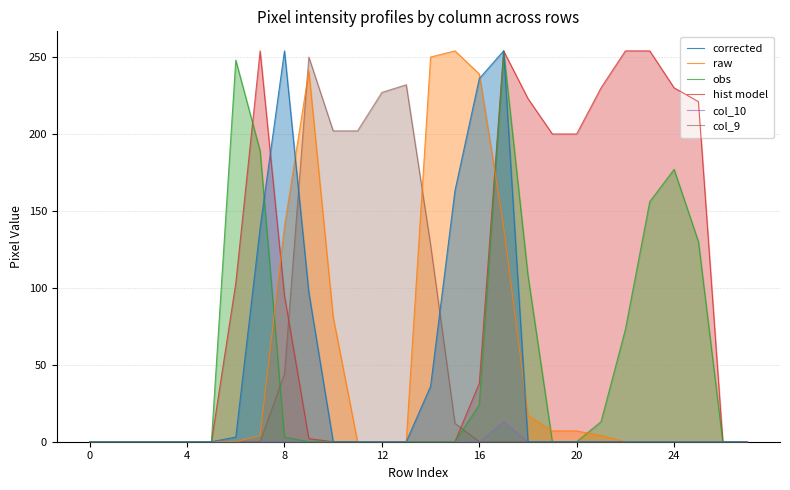

Which series has the largest total across all categories?

hist model